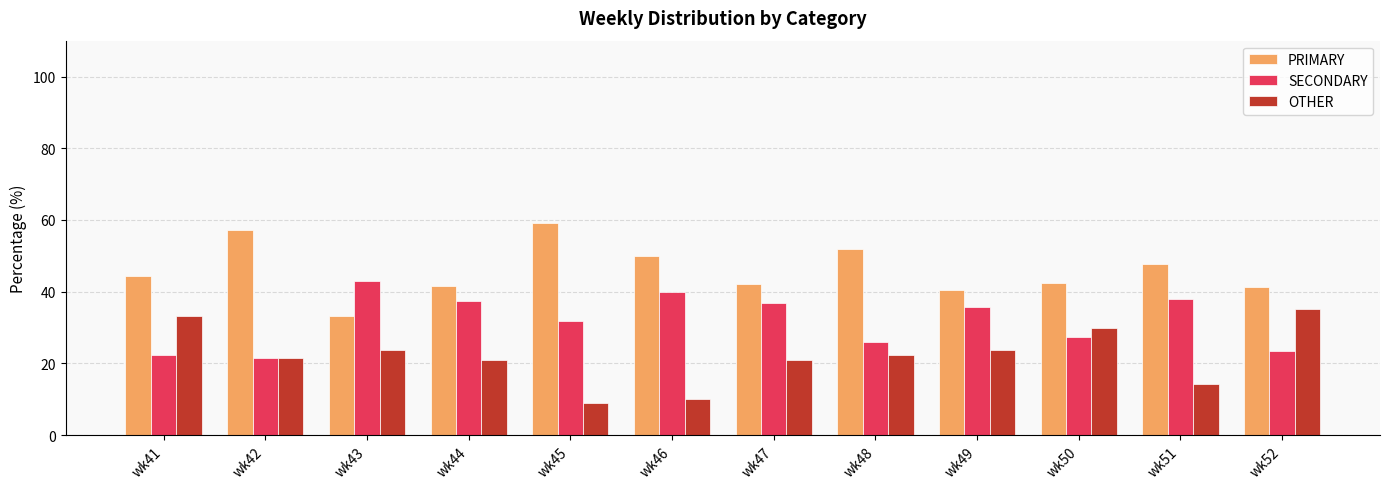

Does the chart contain any negative values?

No